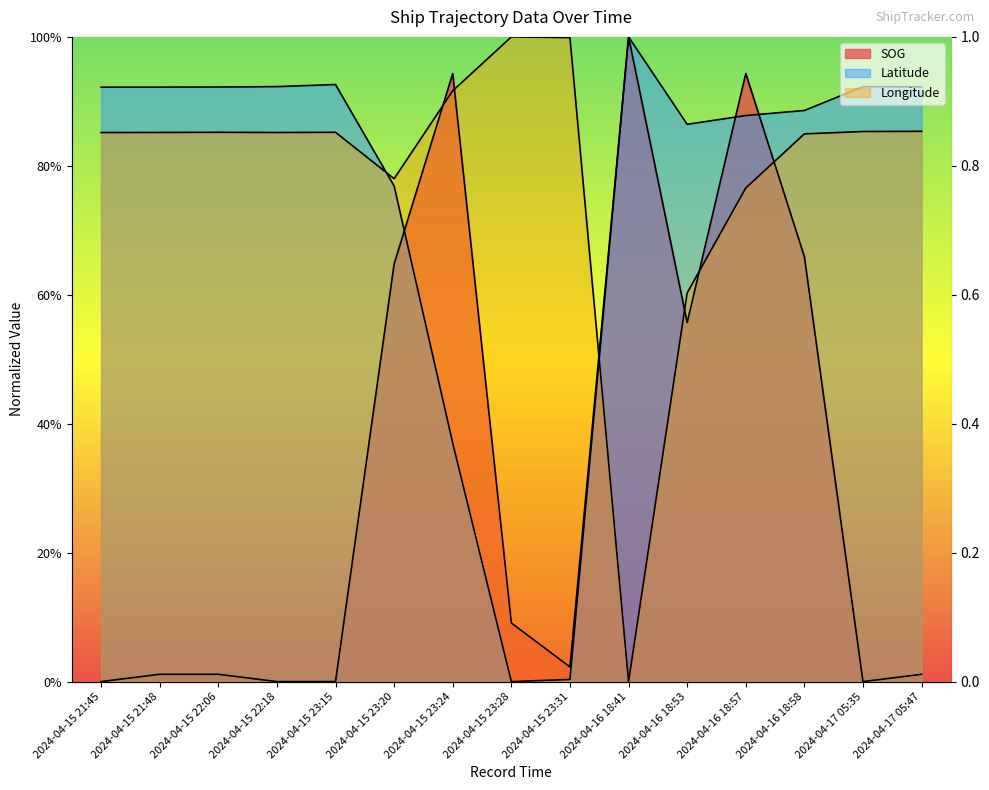

How many lines are shown in the chart?

3